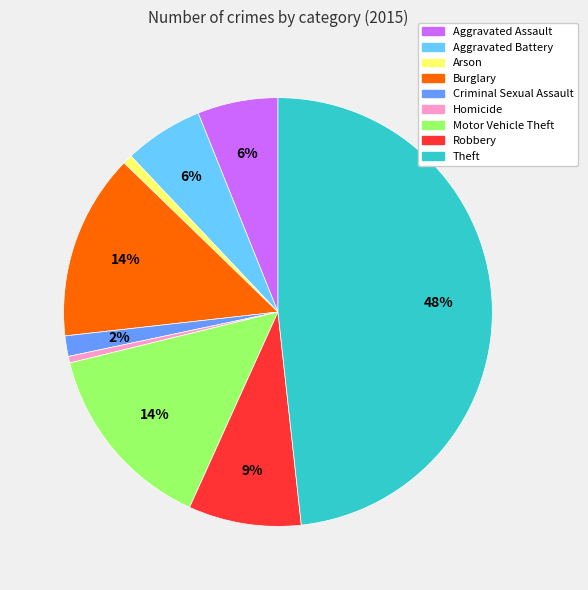

Is Homicide the majority of the pie?

No